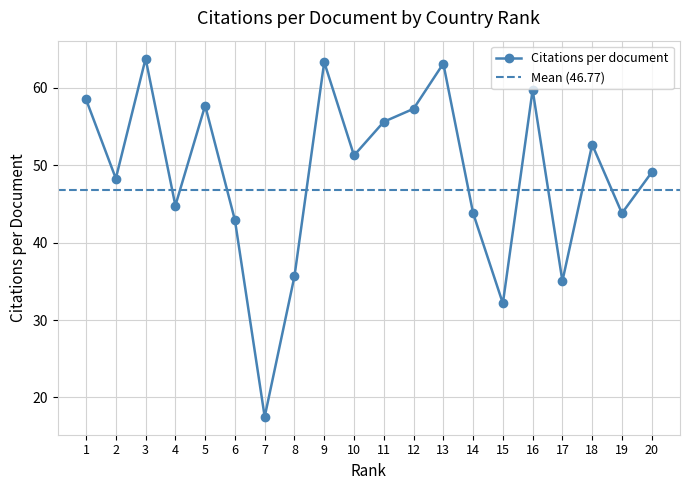

True or false: there are more than 0 points higher than both neighbors.

True